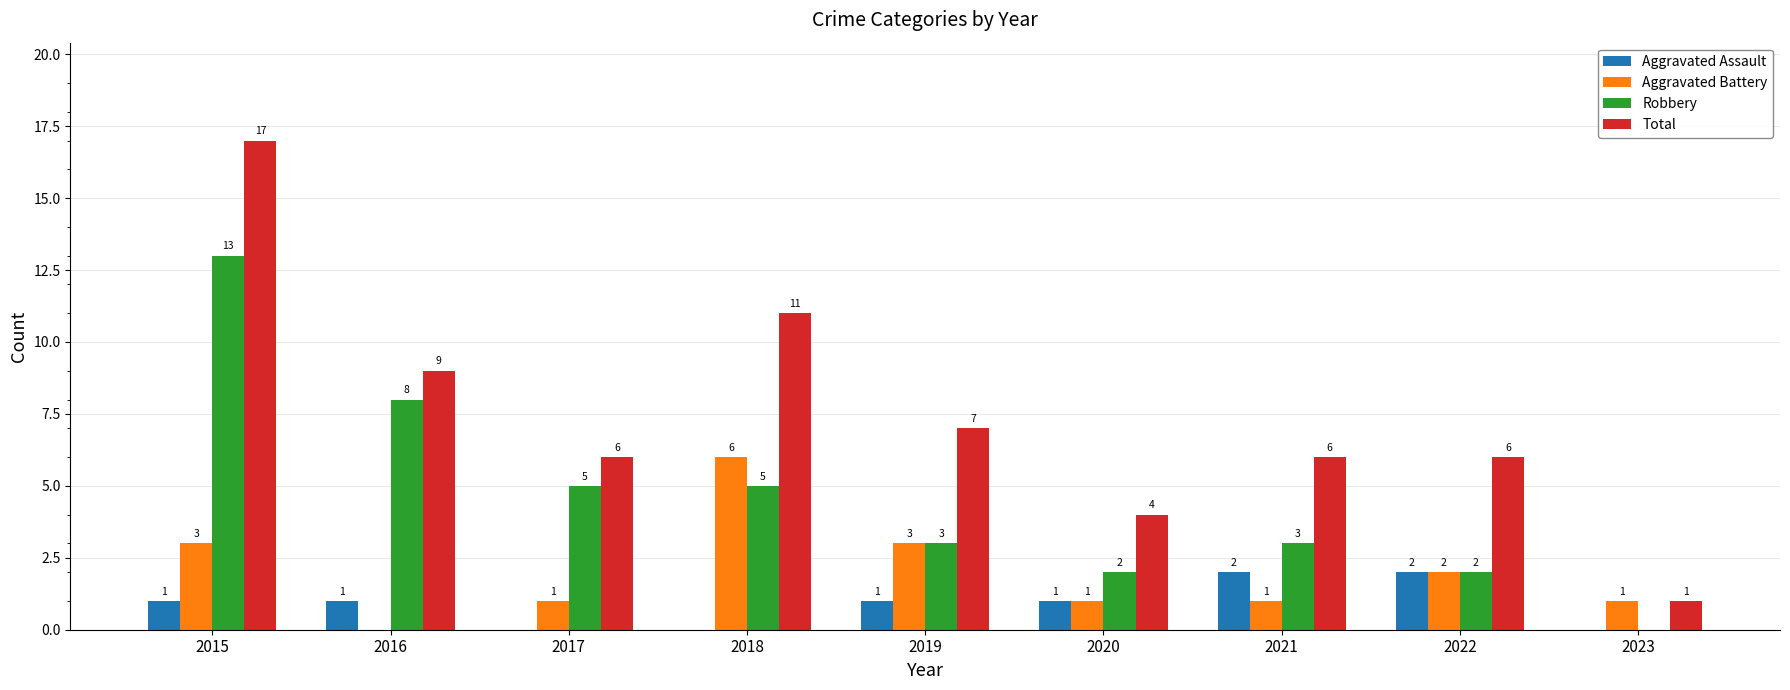

What is the difference between the Robbery values at 2023 and 2018?

5